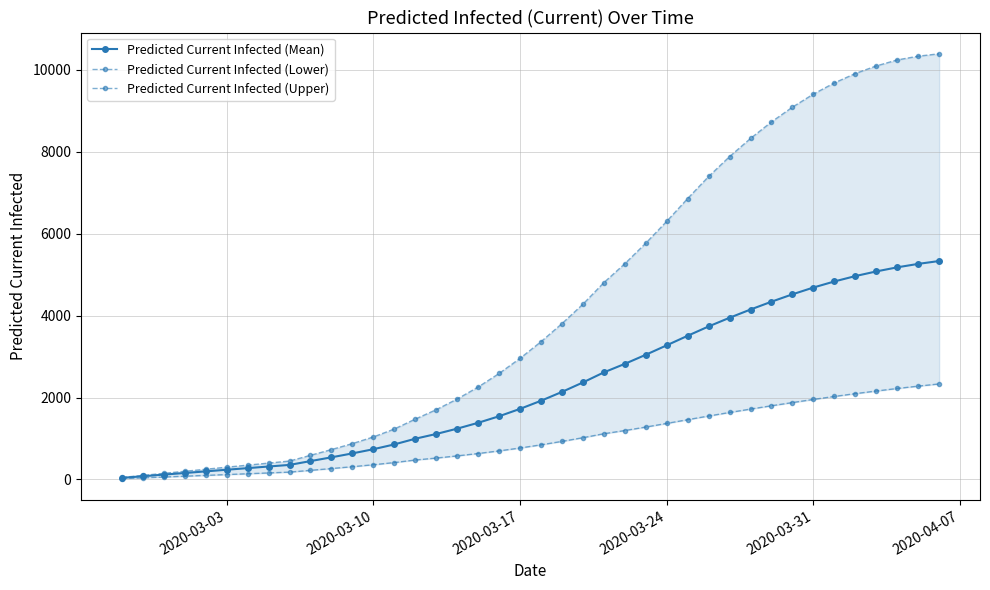

Which series has the widest spread of values?

Predicted Current Infected (Upper)